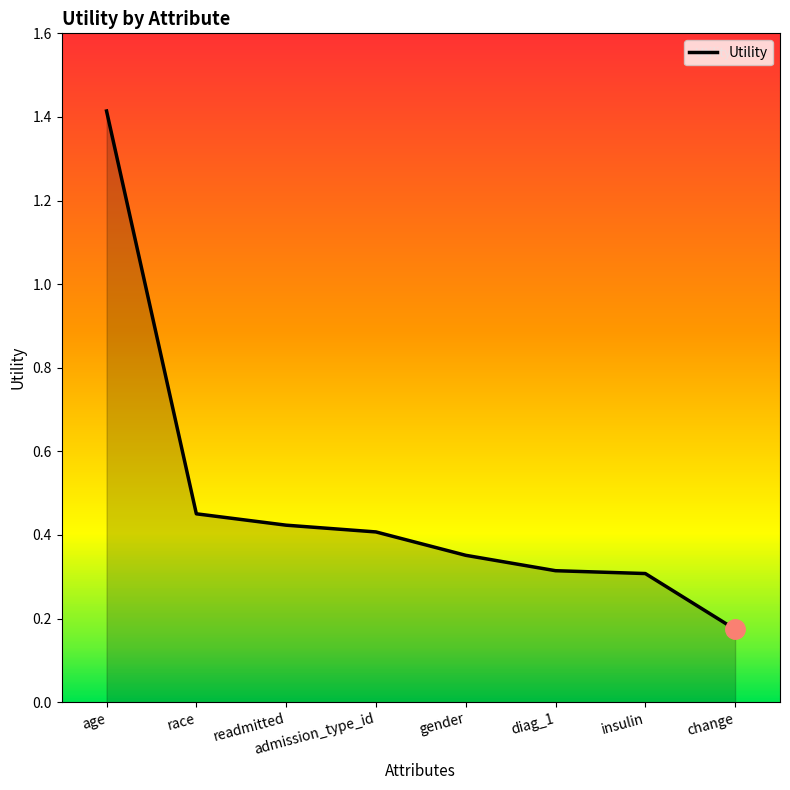

Between insulin and admission_type_id, which is larger?

admission_type_id